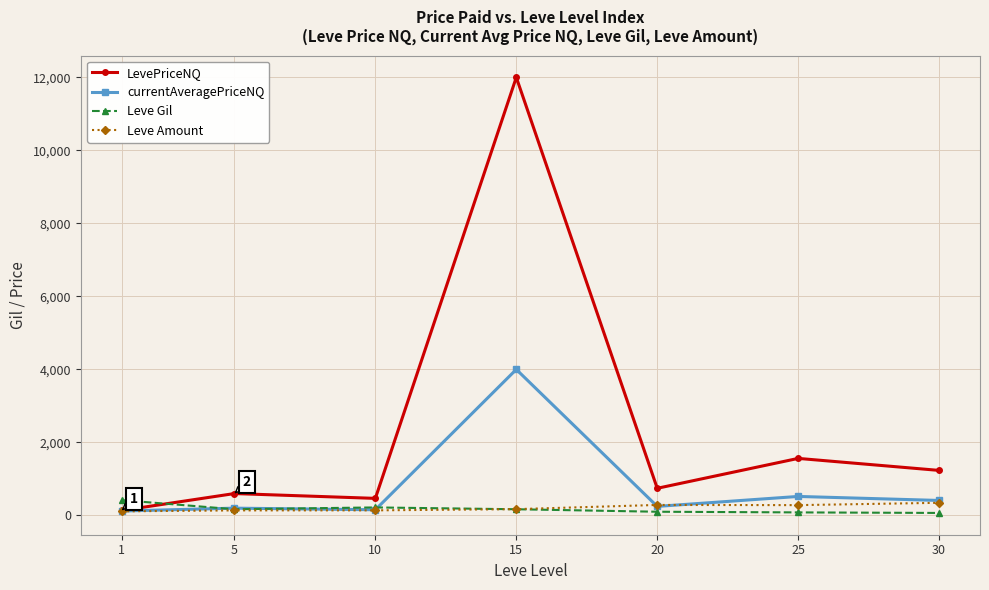

What value does the currentAveragePriceNQ series have at 20, to the nearest 10?

250